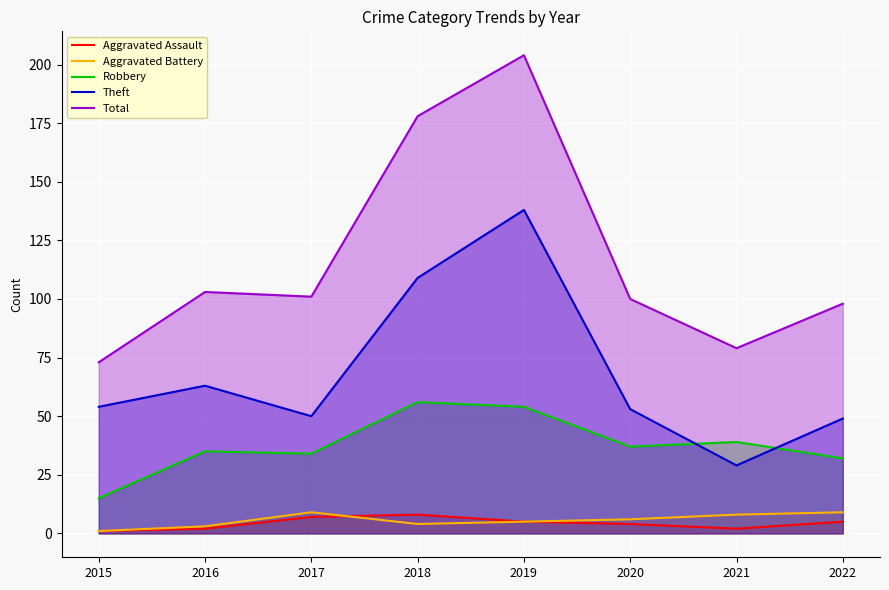

True or false: Robbery and Total intersect in this chart.

False